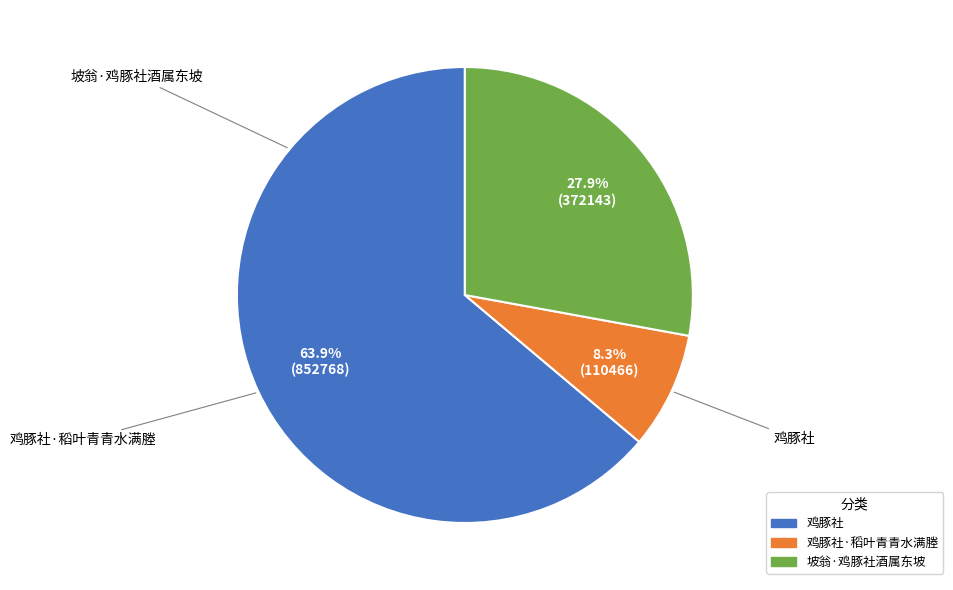

Is there a majority slice in this chart?

Yes